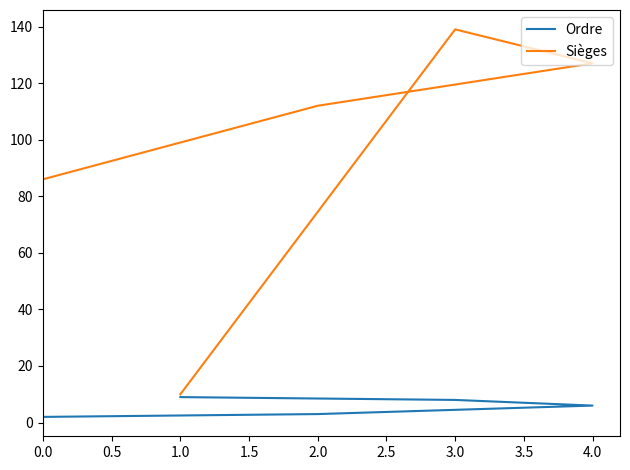

What is the greatest value displayed?

139